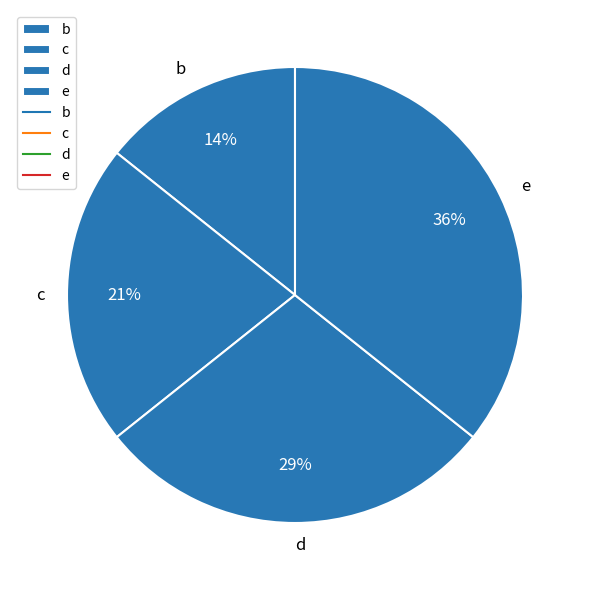

What is the smallest slice in the pie chart?

b